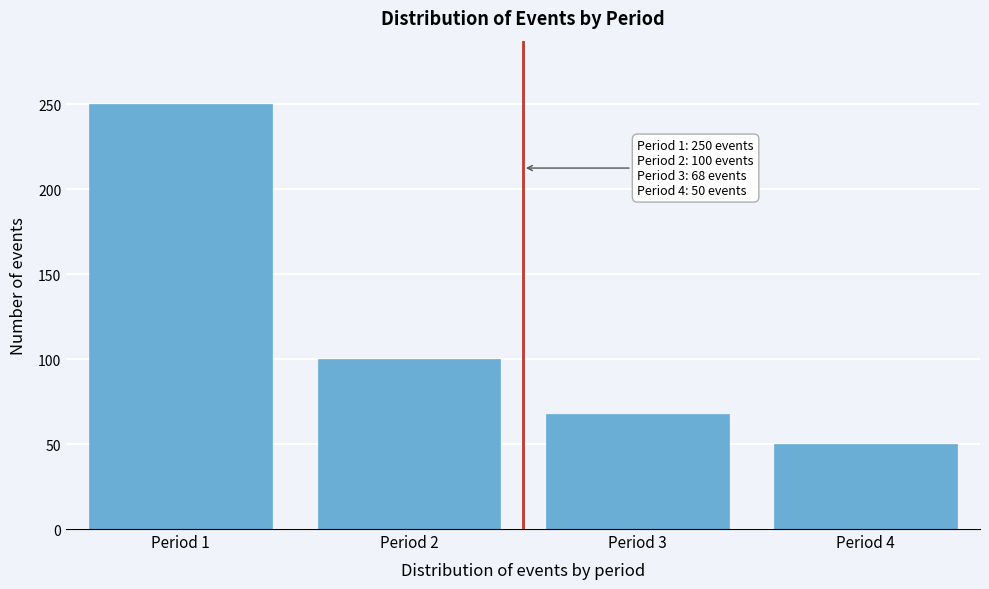

Reading left to right, list all the values displayed in this chart.

Period 1=250	Period 2=100	Period 3=68	Period 4=50